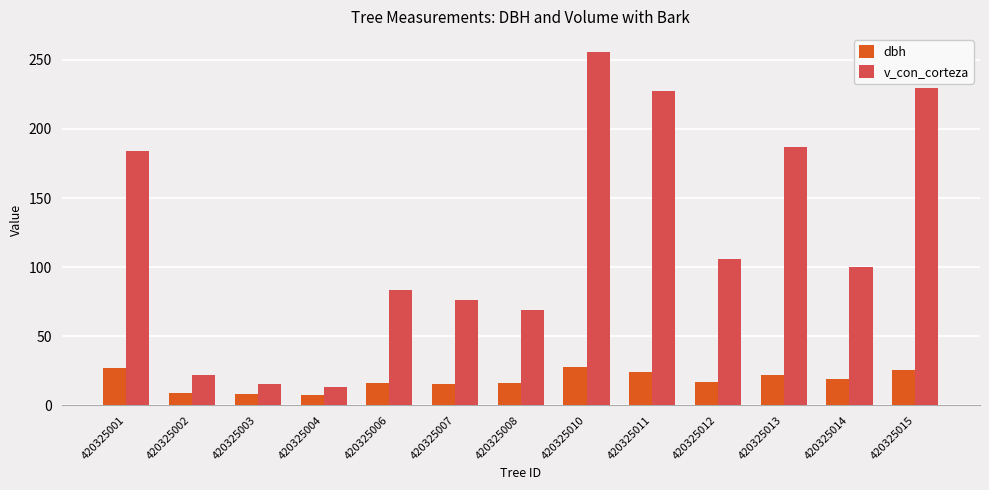

Rank the series at 420325014 from highest to lowest value.

v_con_corteza, dbh